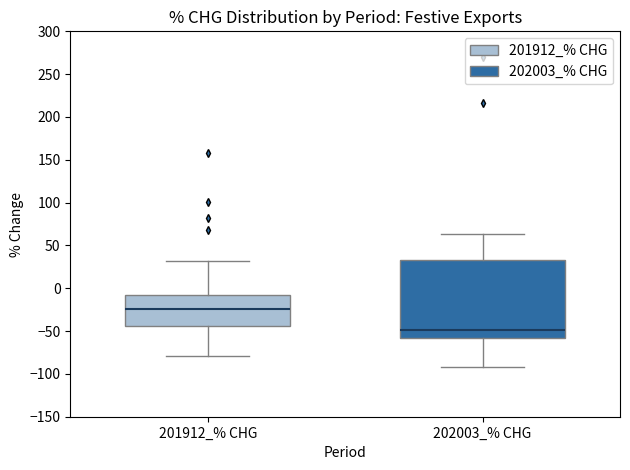

Where does the lower whisker of the box for 202003_% CHG end on the y-axis? The values are not printed on the chart, so give them approximately, as read against the axis.

-90